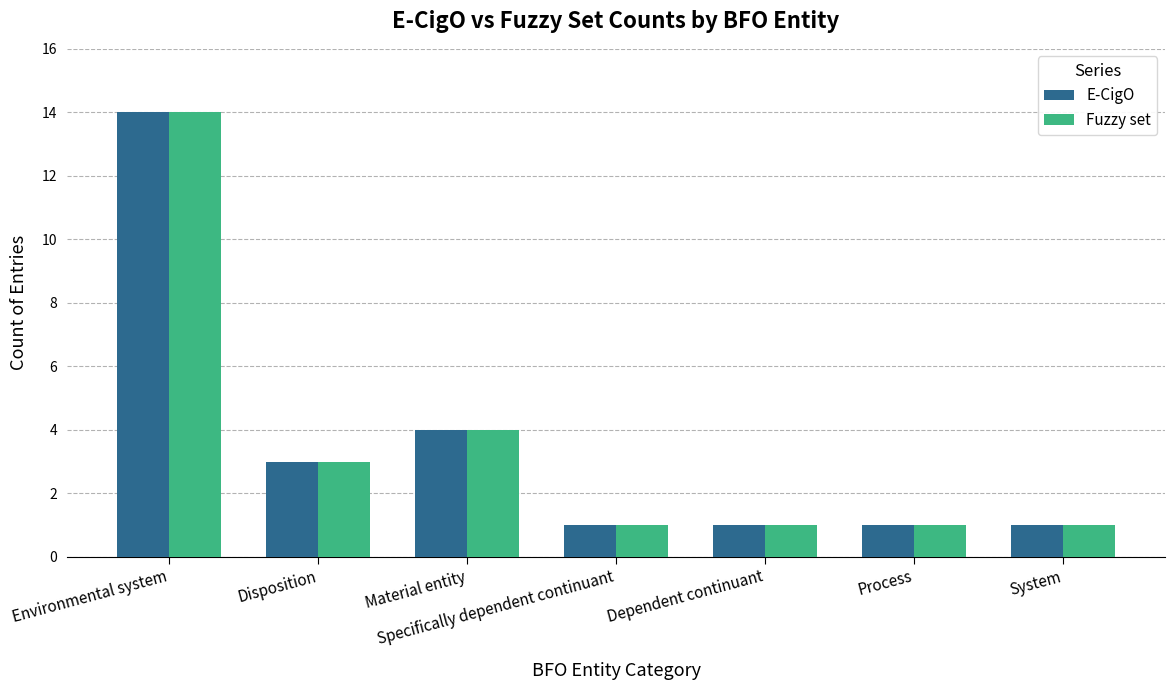

What are all the series names shown in the legend?

E-CigO, Fuzzy set